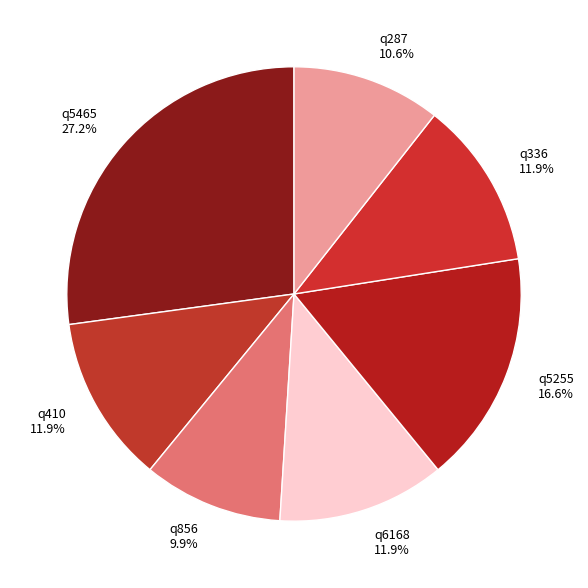

To the nearest percent, what is the difference between the largest and smallest slice percentages?

17%